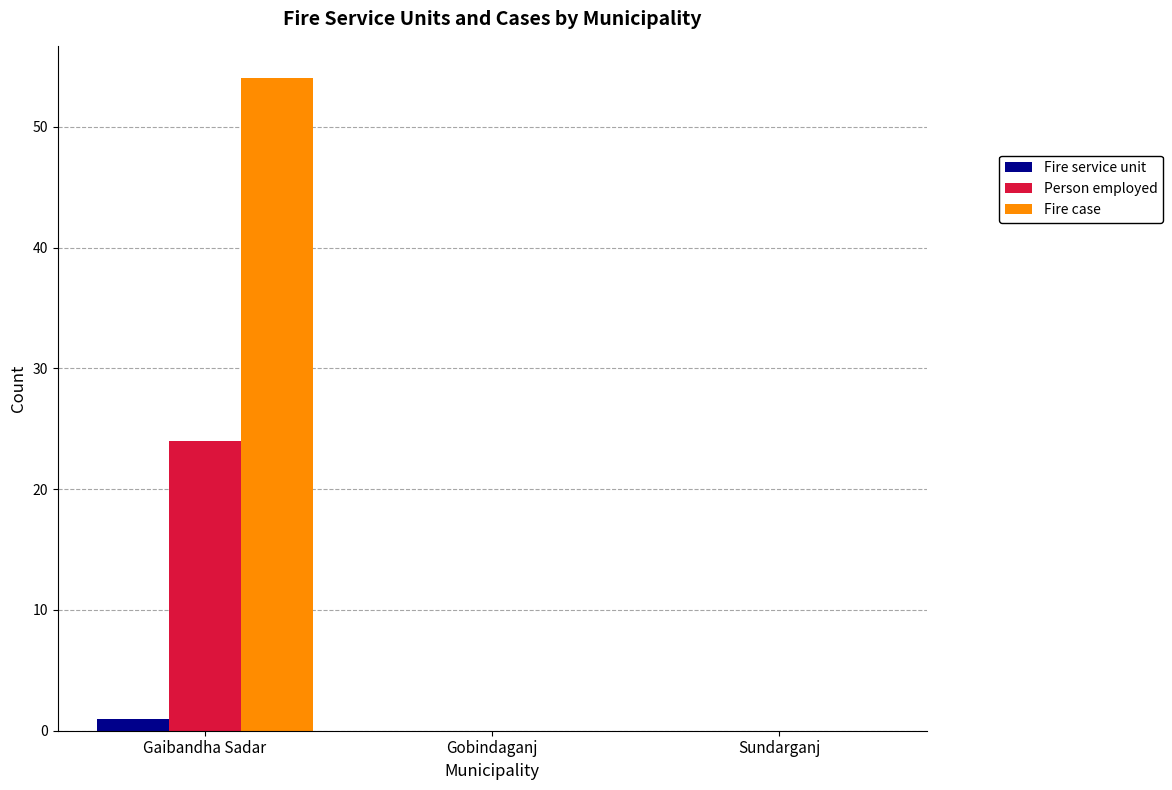

Which series has the largest total across all categories?

Fire case